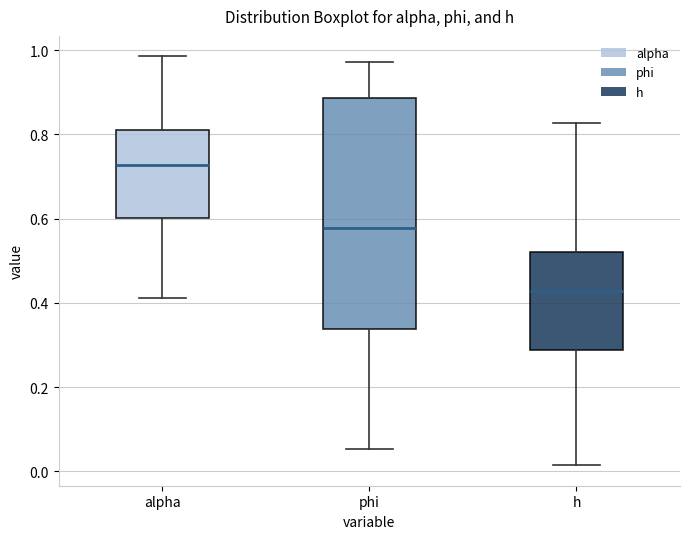

Comparing the boxes themselves (not the whiskers), which one is the tallest?

phi